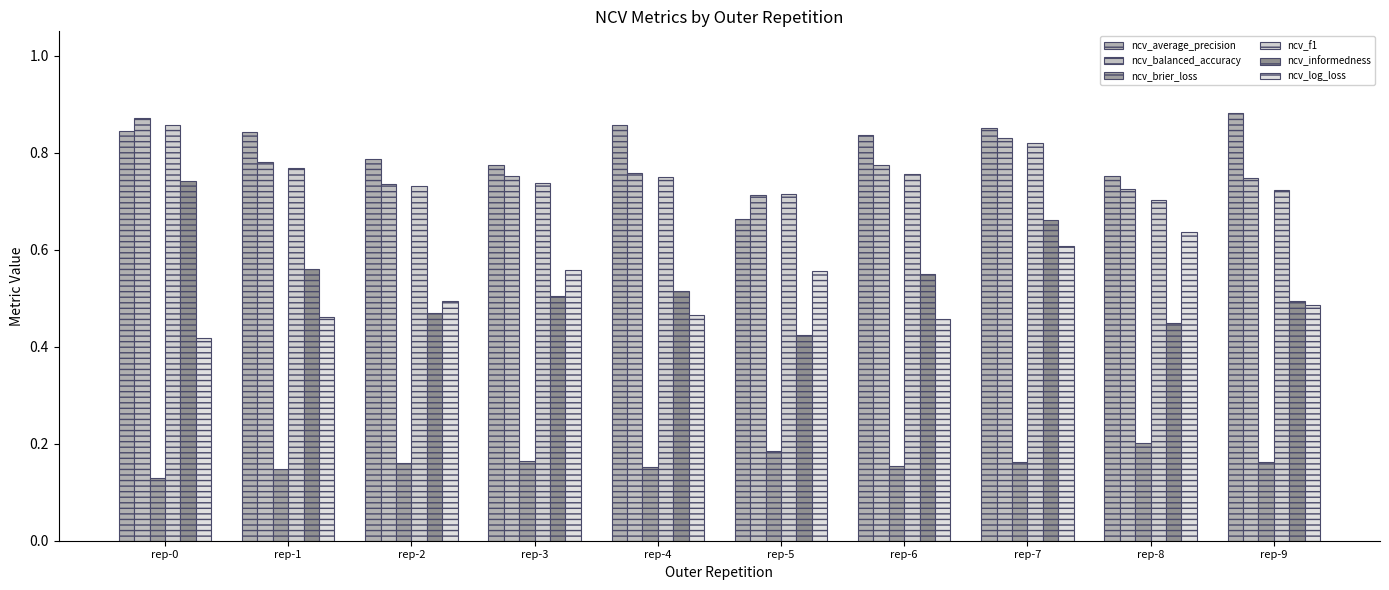

What is the difference between the second highest and second lowest values in the ncv_f1 series?

0.1